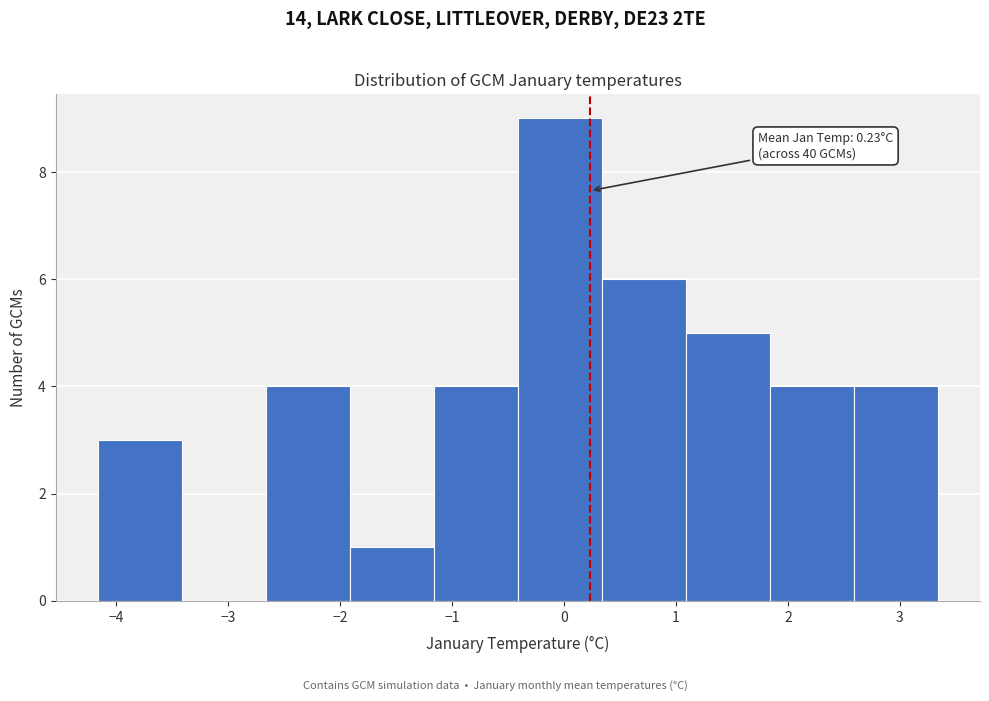

Which range on the x-axis has the tallest bar?

-0.4 to 0.3